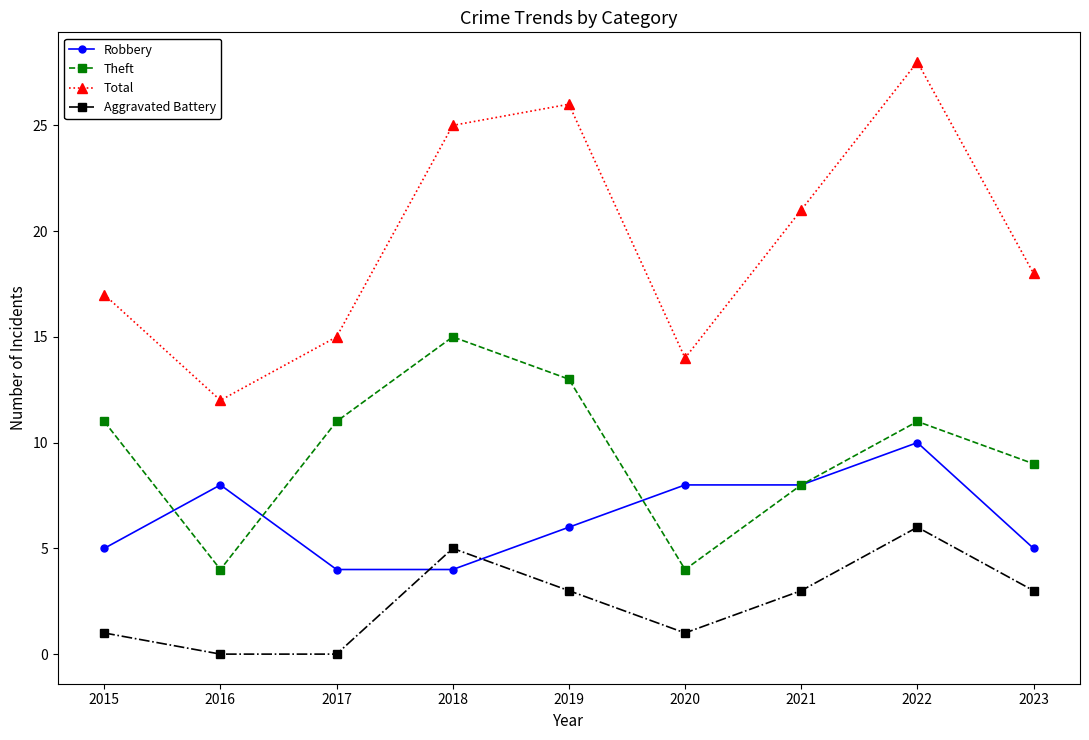

Does the chart have visible grid lines?

No